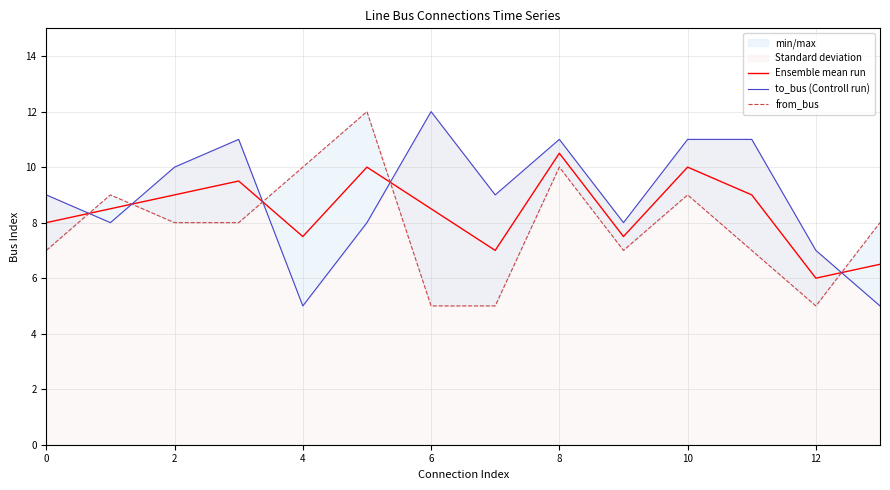

Reading left to right, extract all data points from this chart.

Ensemble mean run: 8.0	8.5	9.0	9.5	7.5	10.0	8.5	7.0	10.5	7.5	10.0	9.0	6.0	6.5
to_bus (Controll run): 9.0	8.0	10.0	11.0	5.0	8.0	12.0	9.0	11.0	8.0	11.0	11.0	7.0	5.0
from_bus: 7.0	9.0	8.0	8.0	10.0	12.0	5.0	5.0	10.0	7.0	9.0	7.0	5.0	8.0